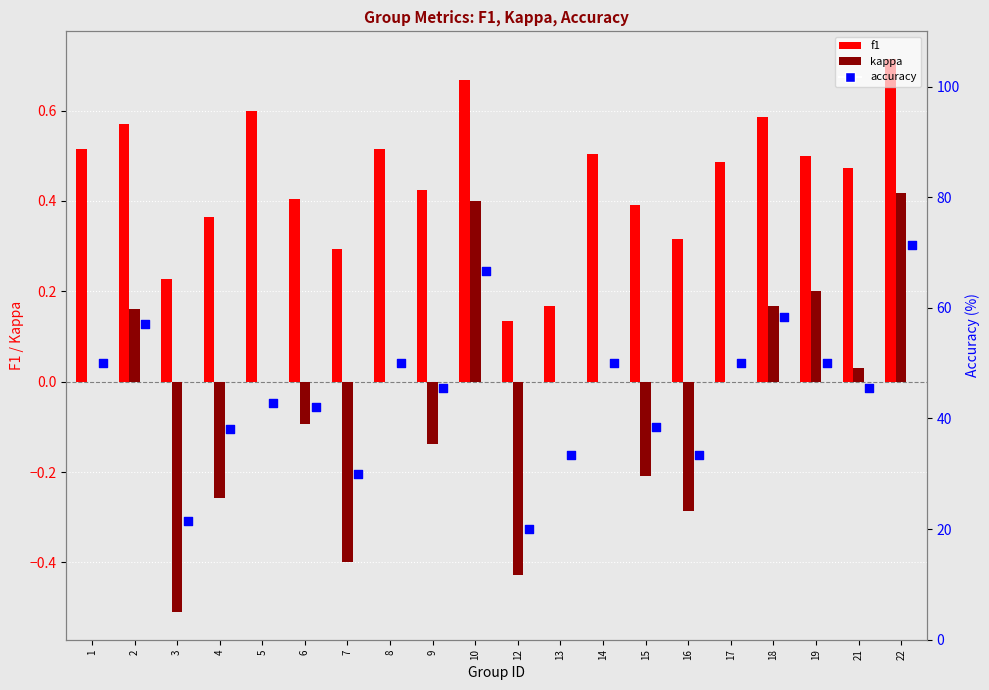

Which series reaches the maximum Y coordinate?

accuracy